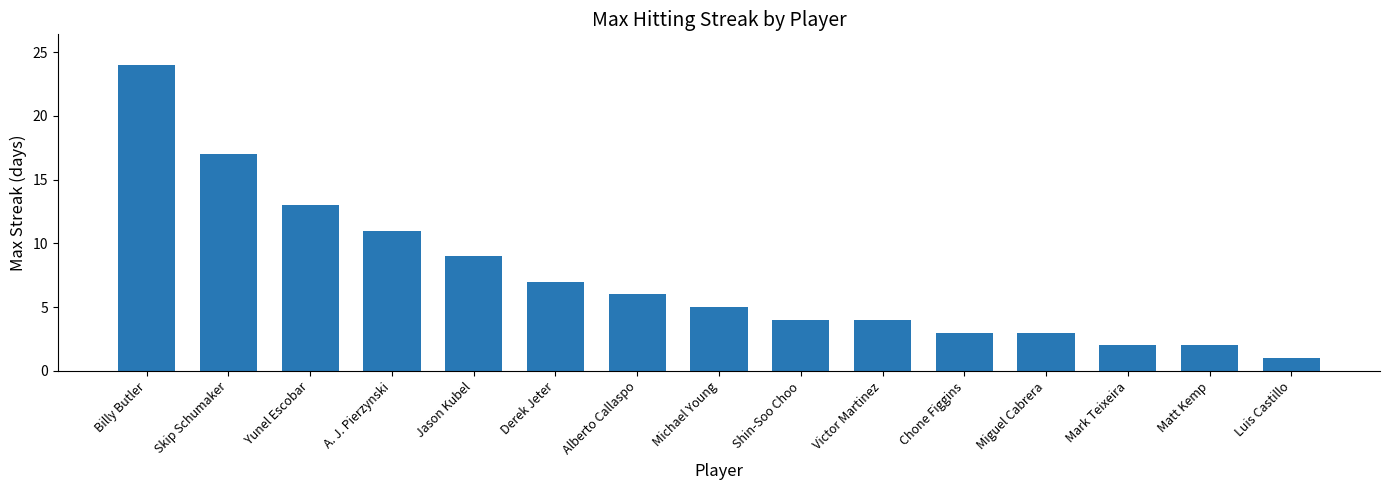

What is the average value?

7